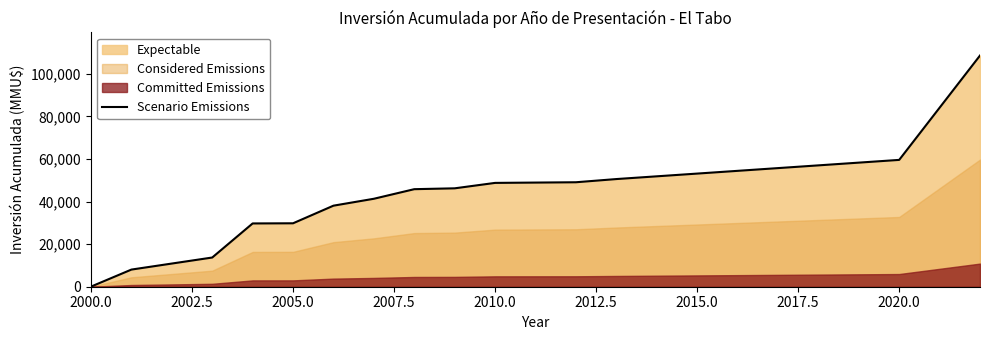

What is the maximum value for Scenario Emissions?

108549